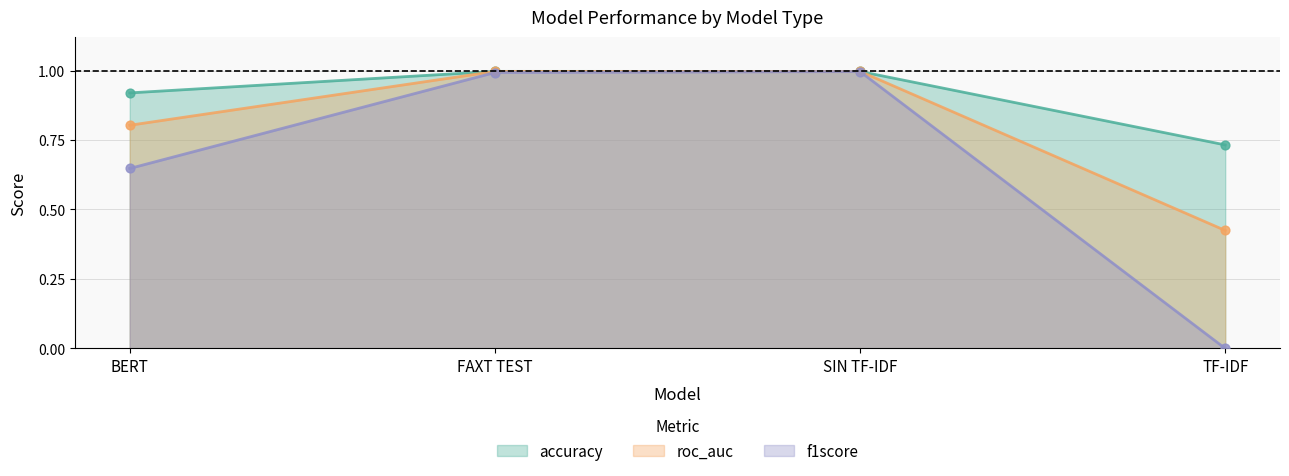

At how many categories does at least one series exceed 0?

4